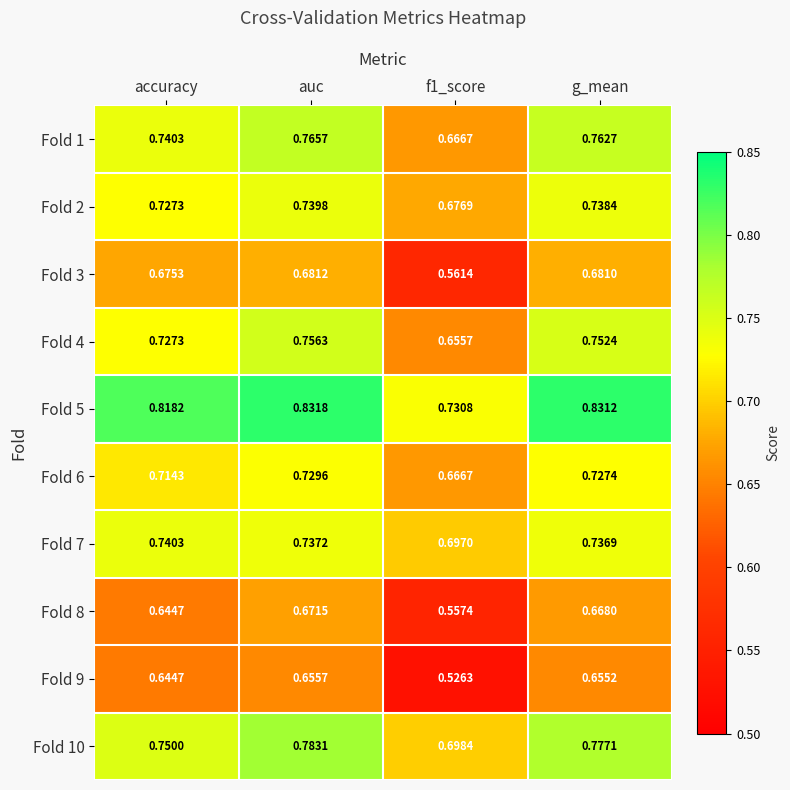

What is the total value across all series at f1_score?

6.4